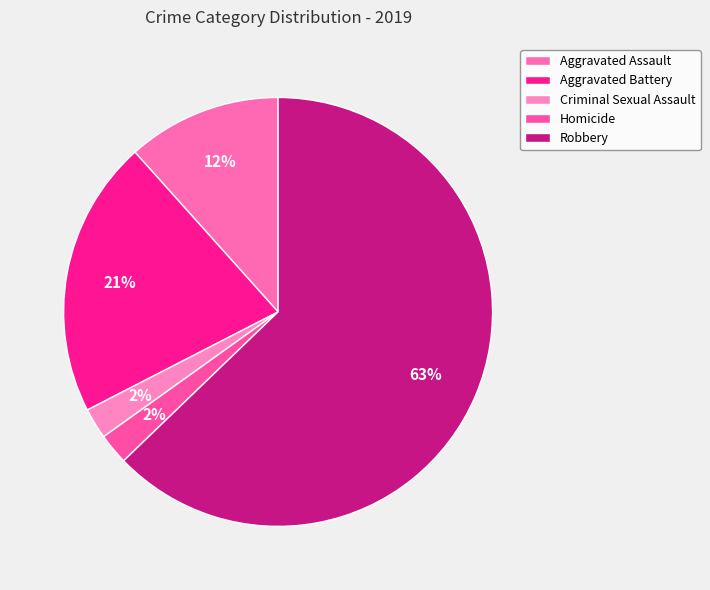

Rank the categories by value from highest to lowest.

Robbery, Aggravated Battery, Aggravated Assault, Criminal Sexual Assault, Homicide